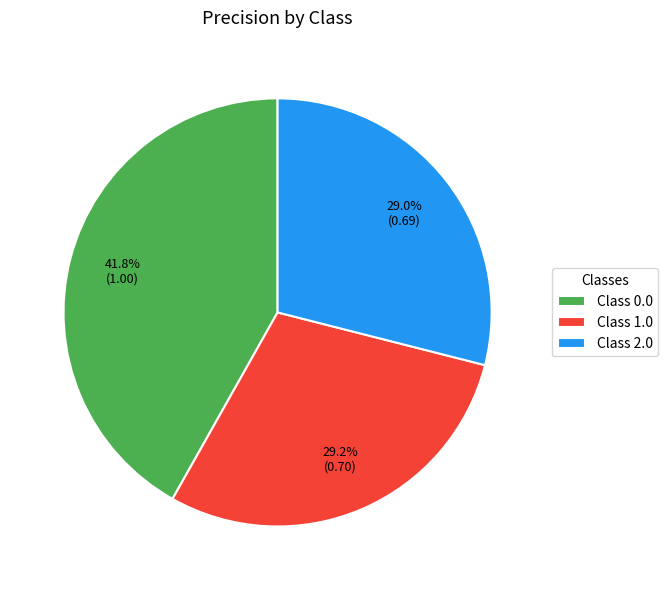

Is there a majority slice in this chart?

No